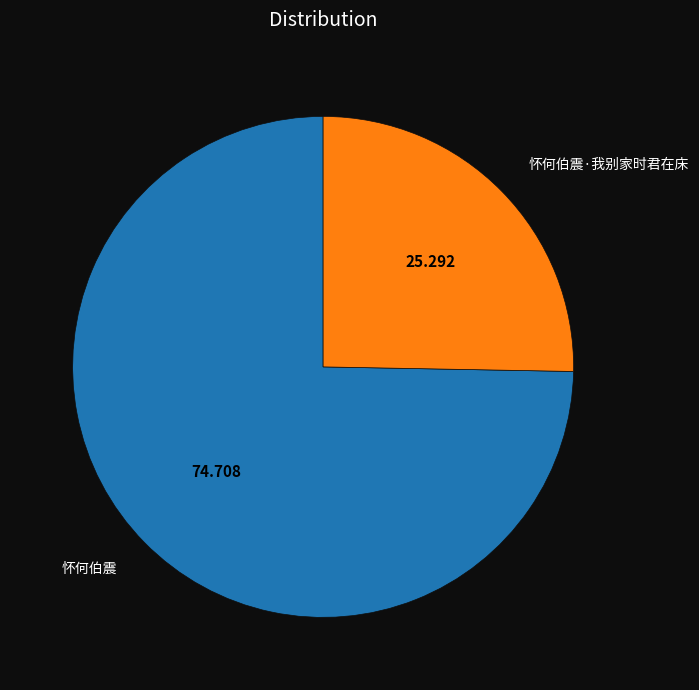

Does any single category account for the majority?

Yes